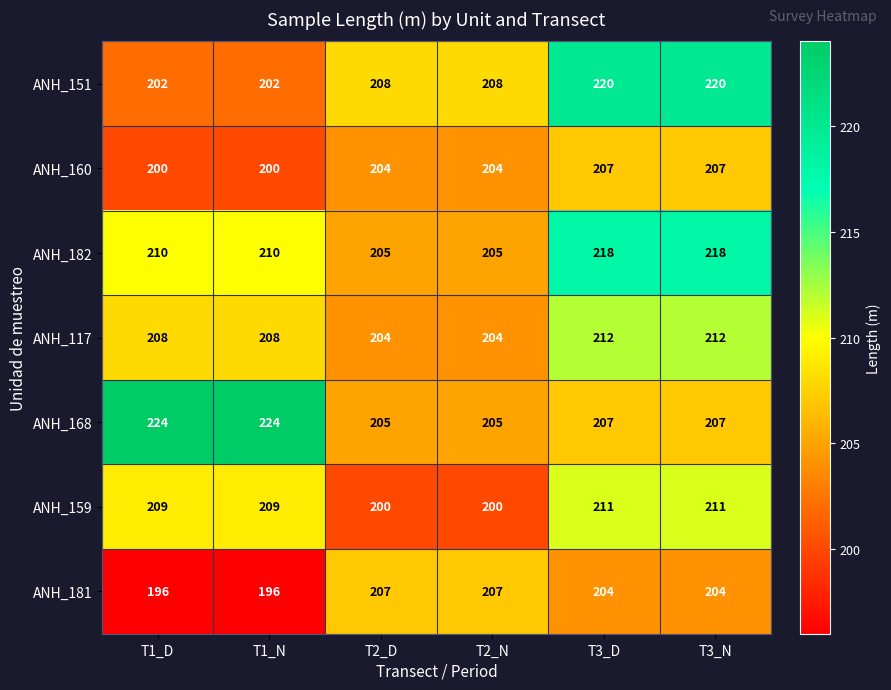

Is the value of ANH_168 at T2_D greater than the value of ANH_159 at T3_N?

No